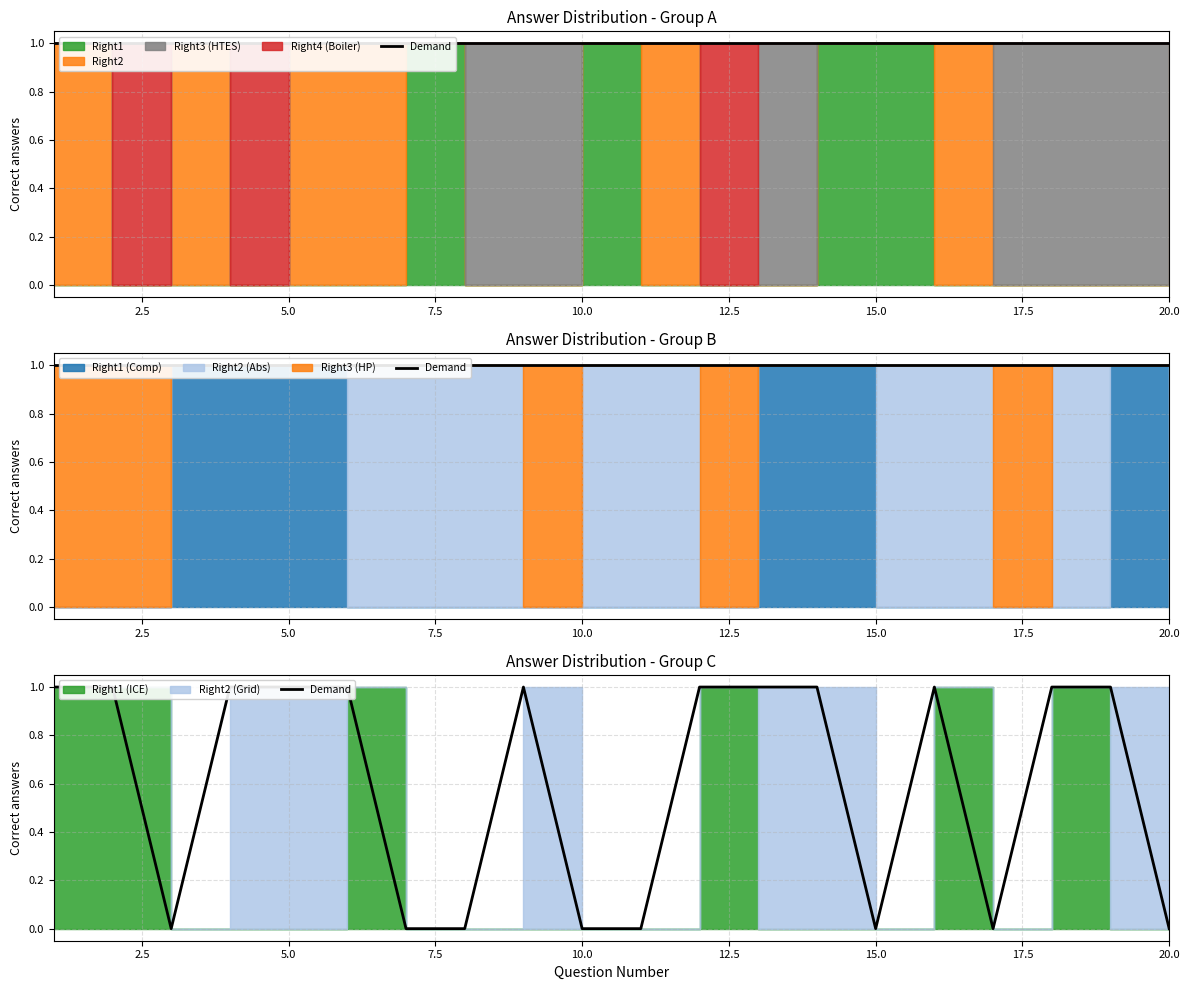

How many values are below 1?

8